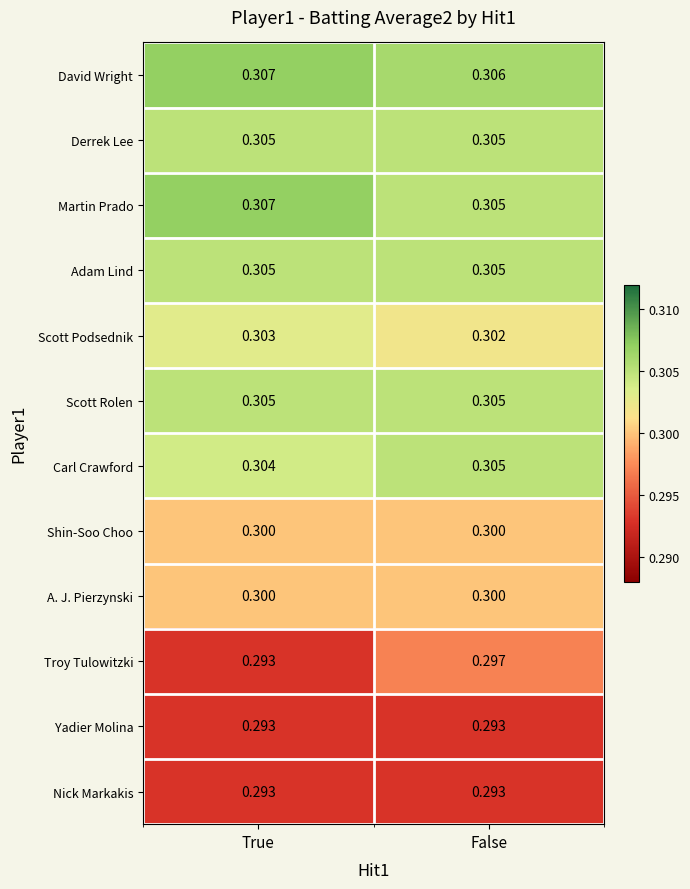

At which label is Scott Podsednik closest to 0?

False